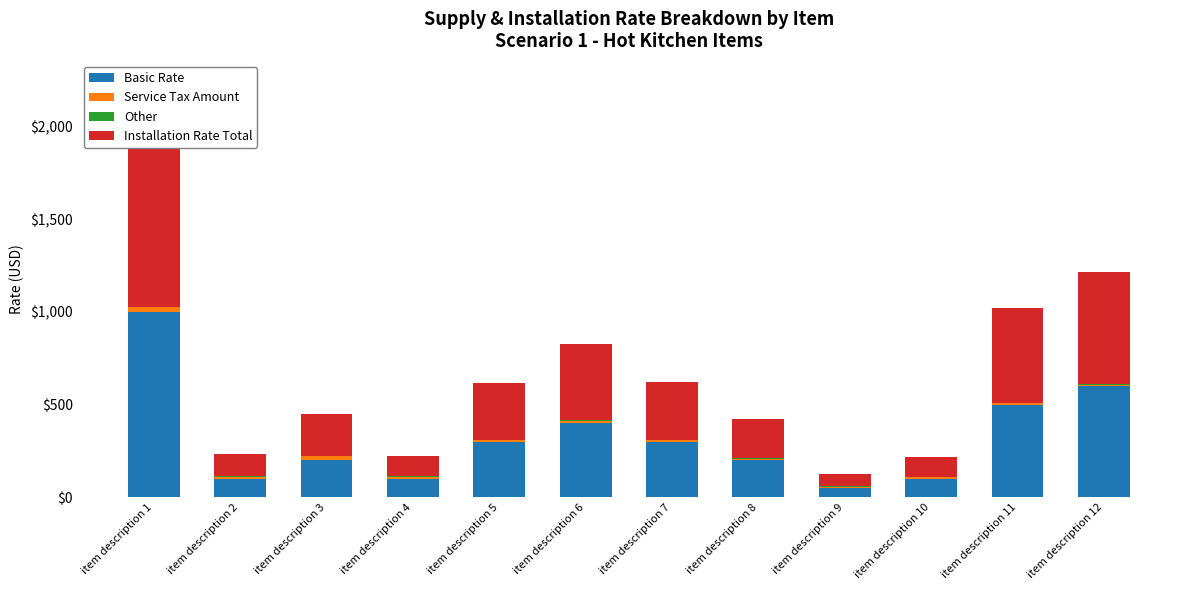

What are all the series names shown in the legend?

Basic Rate, Service Tax Amount, Other, Installation Rate Total